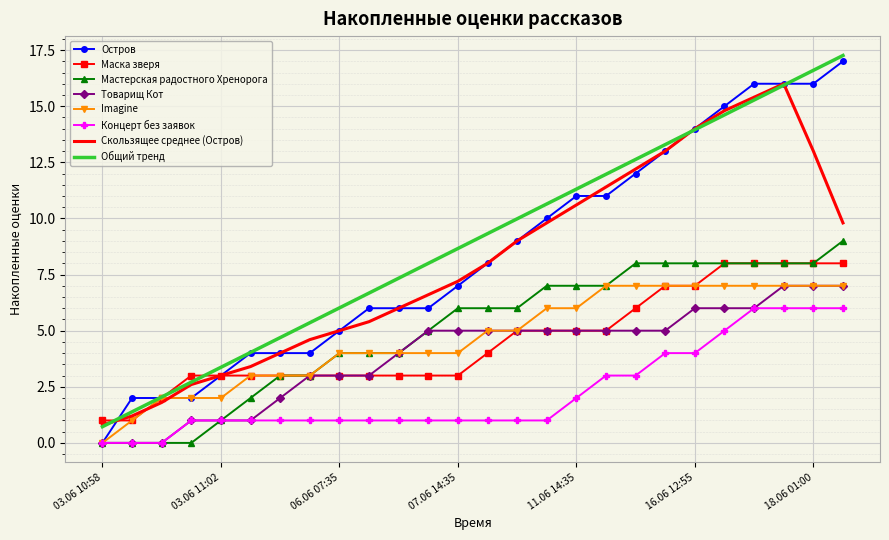

Count the Маска зверя values in the range 3 to 7.

18